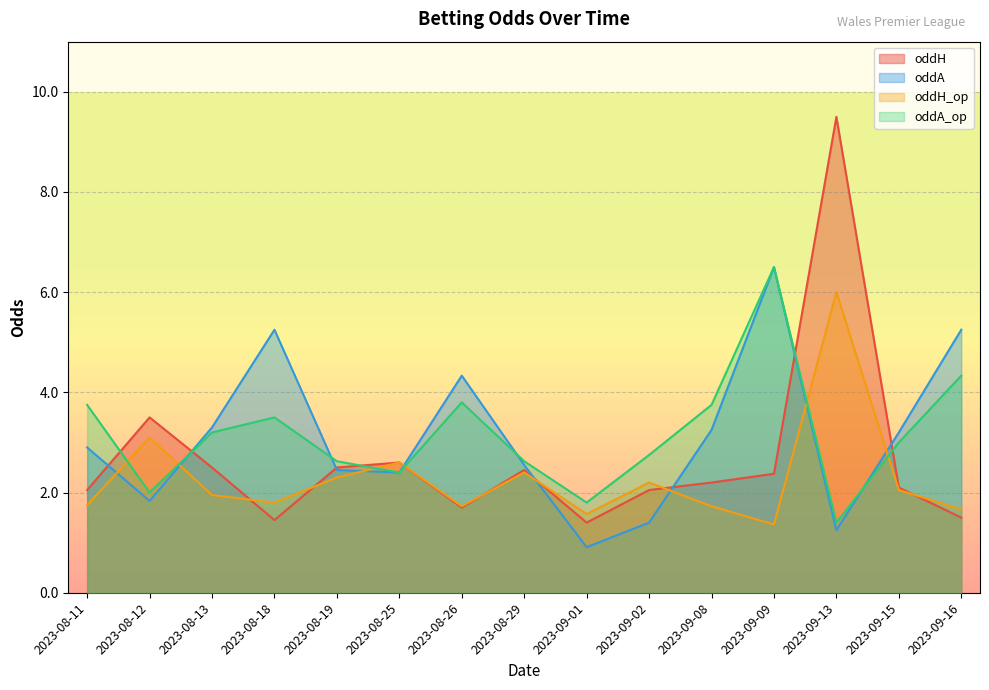

Which has a higher value, 2023-08-25 or 2023-08-29?

2023-08-25